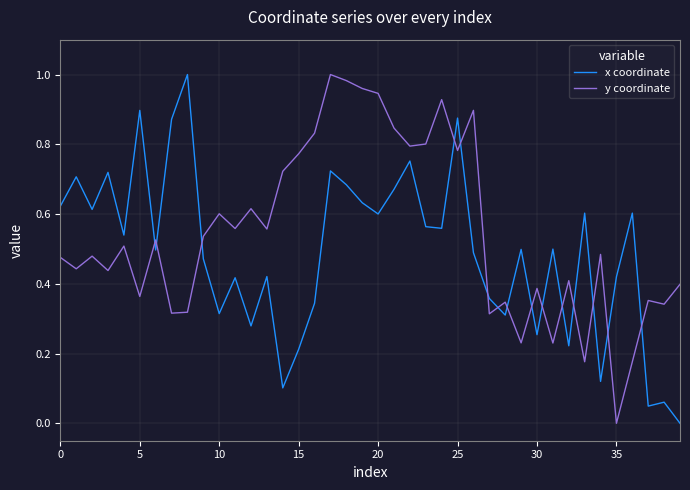

List the series in order of their overall mean, highest first.

y coordinate, x coordinate